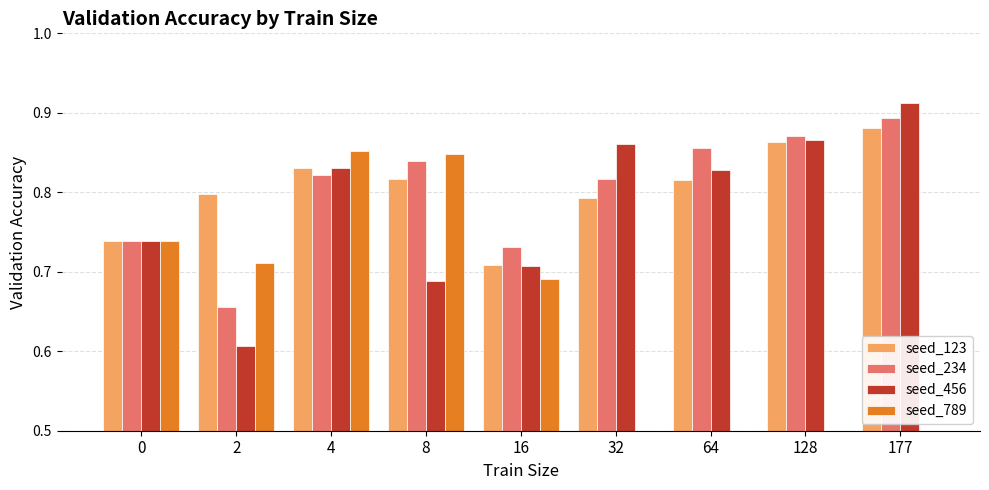

At which category does the chart reach its minimum across all series?

32